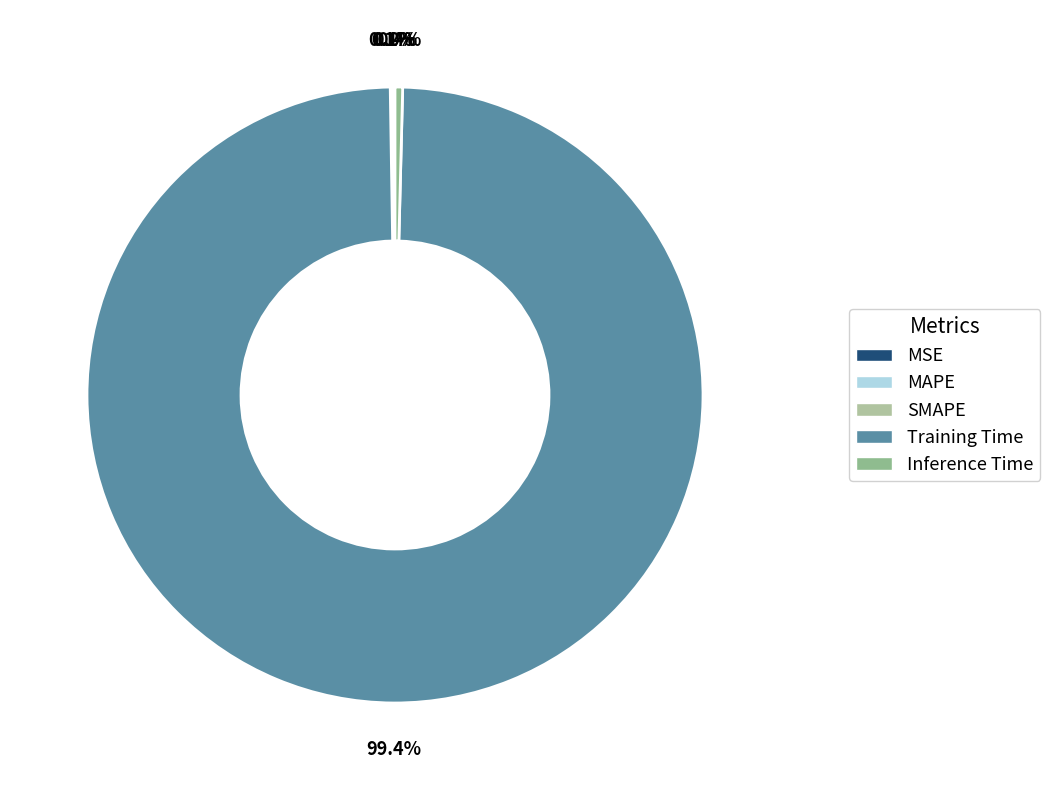

How many slices are in this pie chart?

5